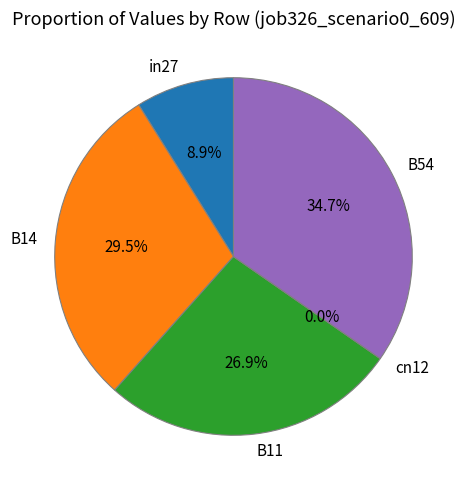

Is it true that B11 is 27% of the pie?

True